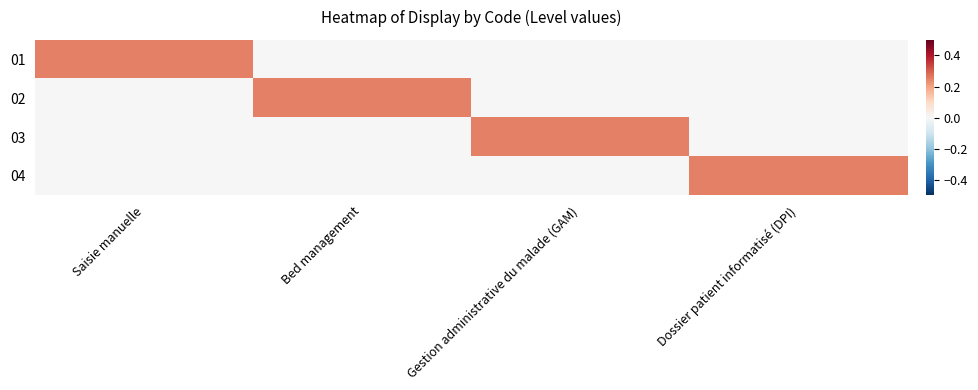

Which series changed the most between Saisie manuelle and Bed management?

01